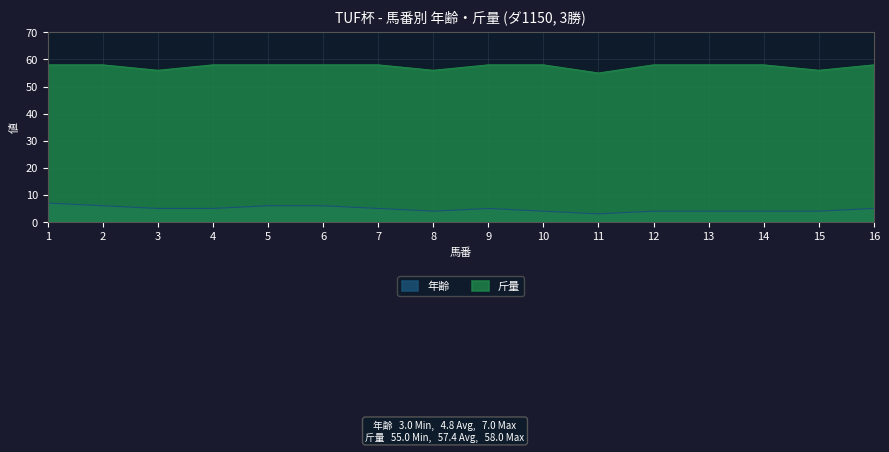

What is the minimum value shown in the chart?

3